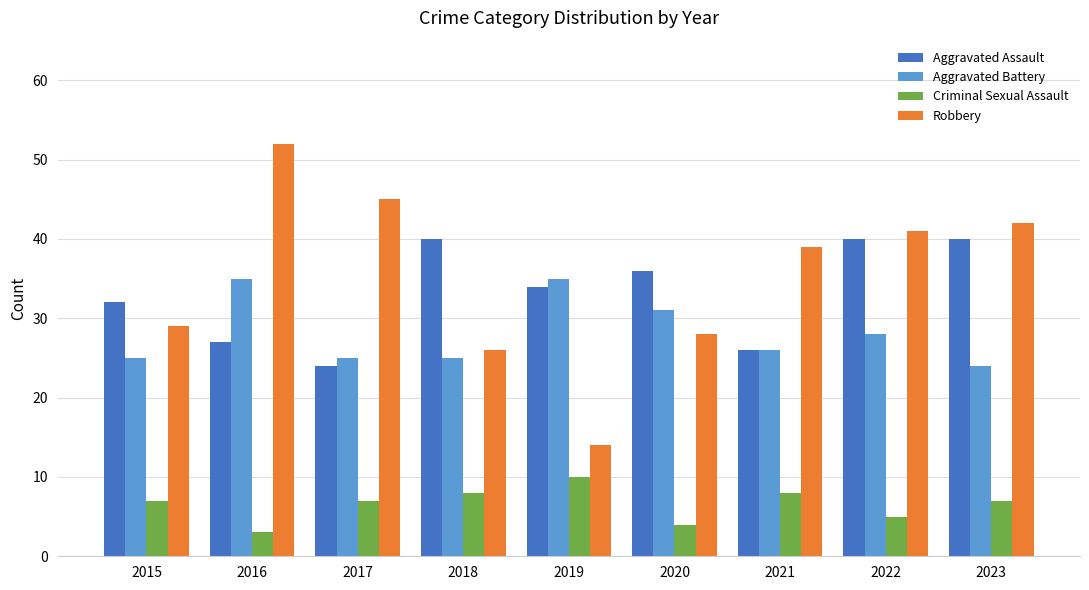

What is the value of the Aggravated Assault bar at the 5th from the left?

34